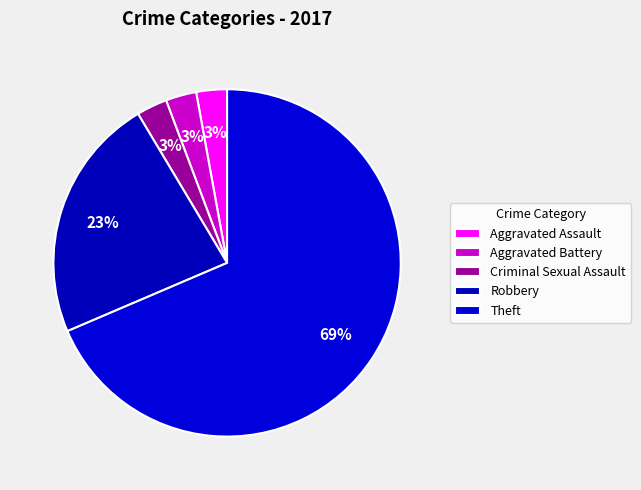

Which category has the biggest portion of the pie?

Theft